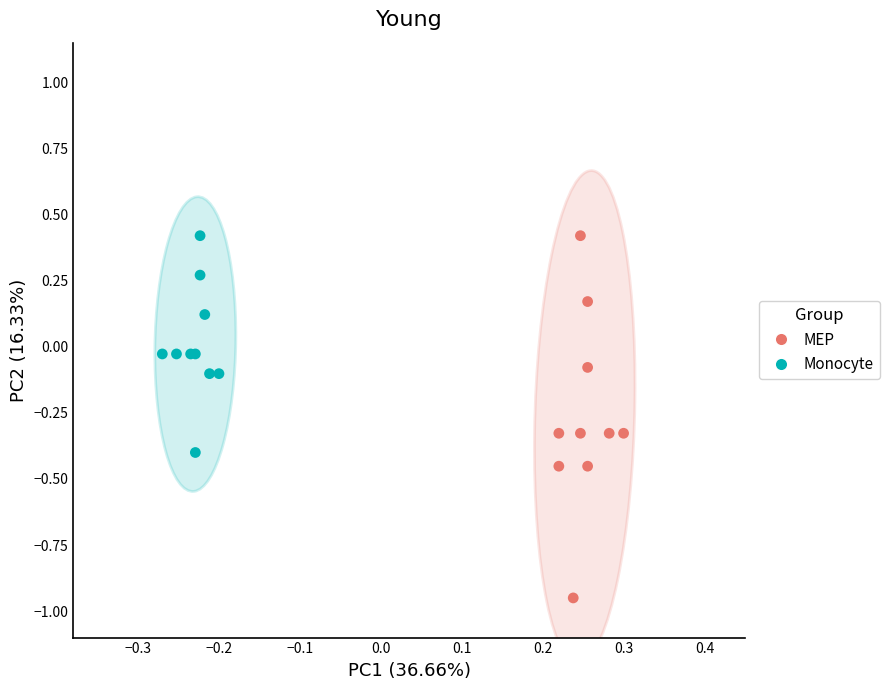

Which series has the largest Y range (max minus min)?

MEP